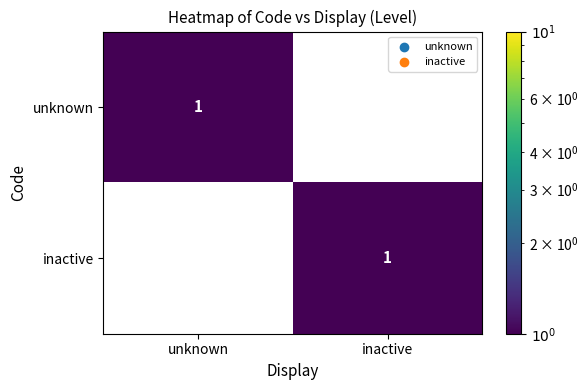

At which category does the chart reach its peak across all series?

unknown